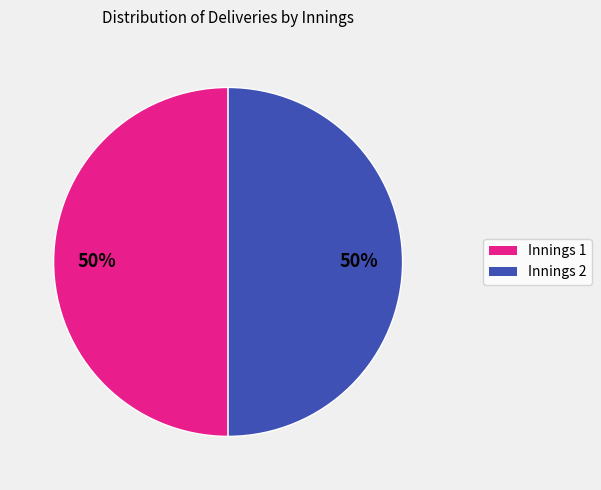

Is the sum of Innings 2 and Innings 1 greater than half?

Yes